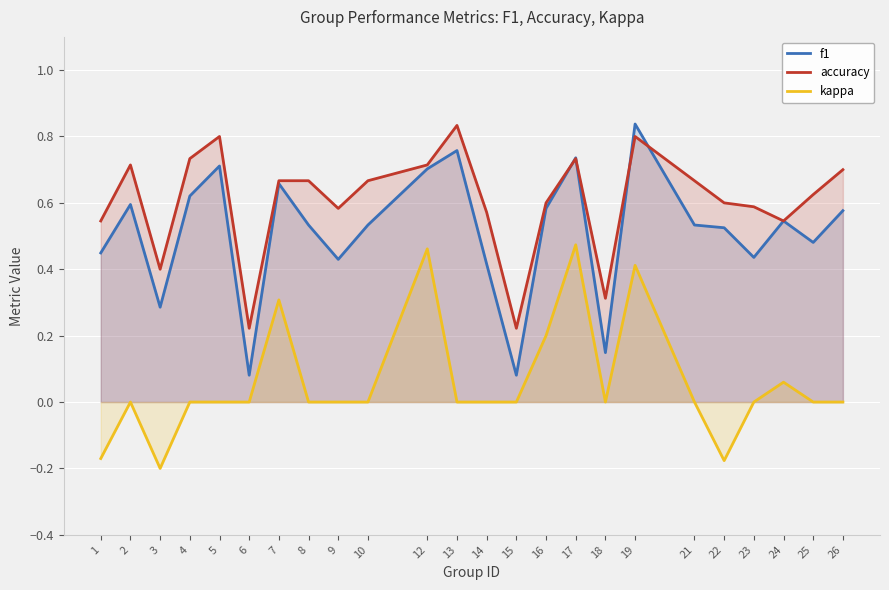

Reading left to right, extract all data points from this chart.

f1: 0.4	0.6	0.3	0.6	0.7	0.1	0.7	0.5	0.4	0.5	0.7	0.8	0.4	0.1	0.6	0.7	0.1	0.8	0.5	0.5	0.4	0.5	0.5	0.6
accuracy: 0.5	0.7	0.4	0.7	0.8	0.2	0.7	0.7	0.6	0.7	0.7	0.8	0.6	0.2	0.6	0.7	0.3	0.8	0.7	0.6	0.6	0.5	0.6	0.7
kappa: -0.2	0.0	-0.2	0.0	0.0	0.0	0.3	0.0	0.0	0.0	0.5	0.0	0.0	0.0	0.2	0.5	0.0	0.4	0.0	-0.2	0.0	0.1	0.0	0.0